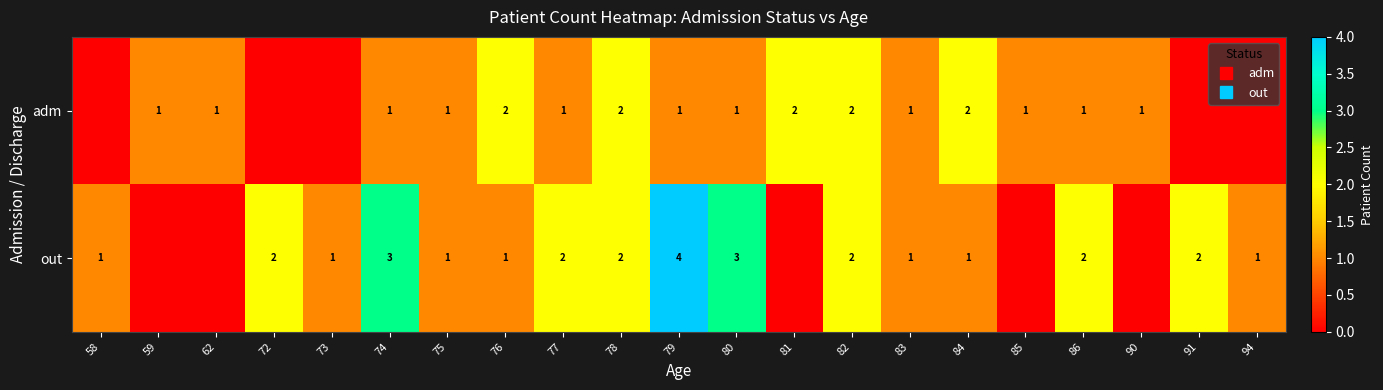

What is the difference between the second highest and minimum values in the adm series?

2